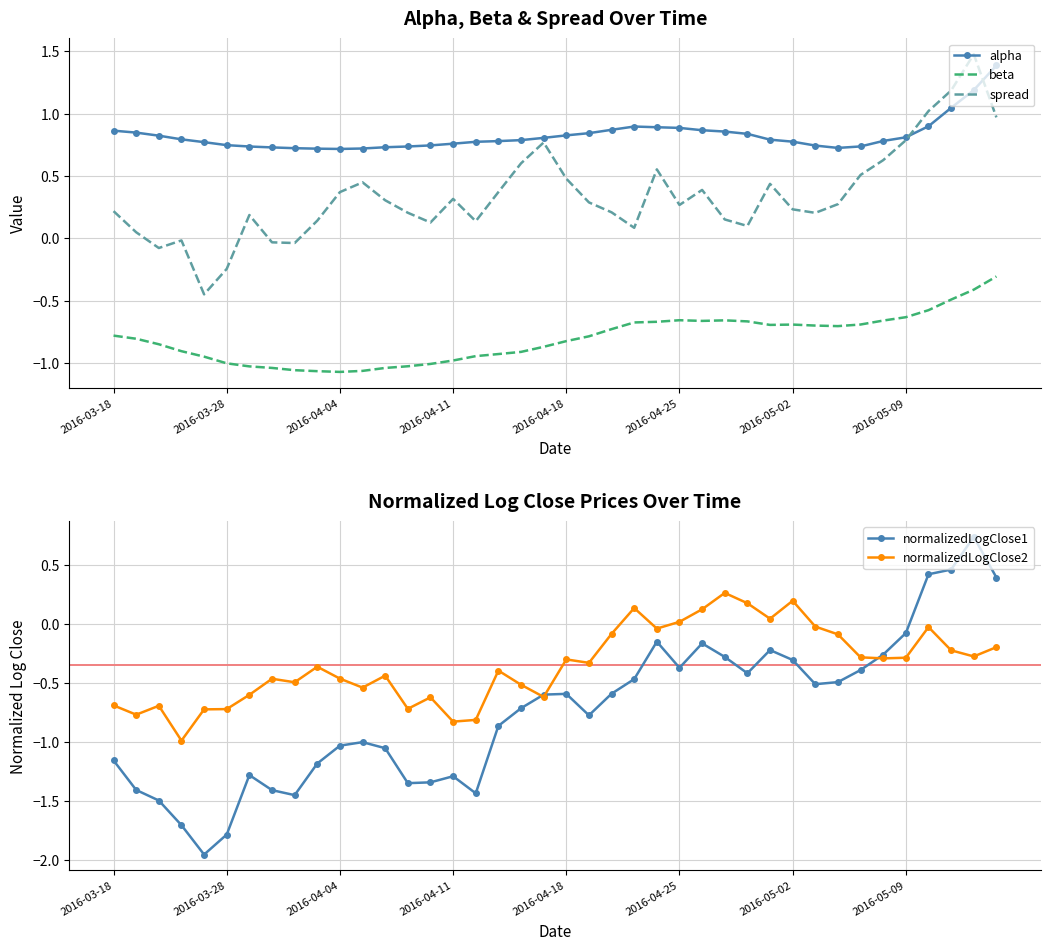

At which category is the sum across all series the highest?

38